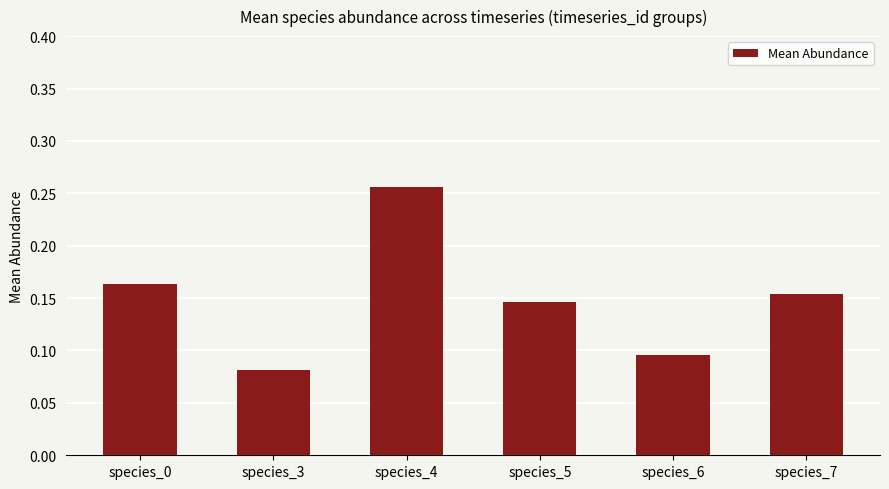

How many values are between 0 and 1?

6